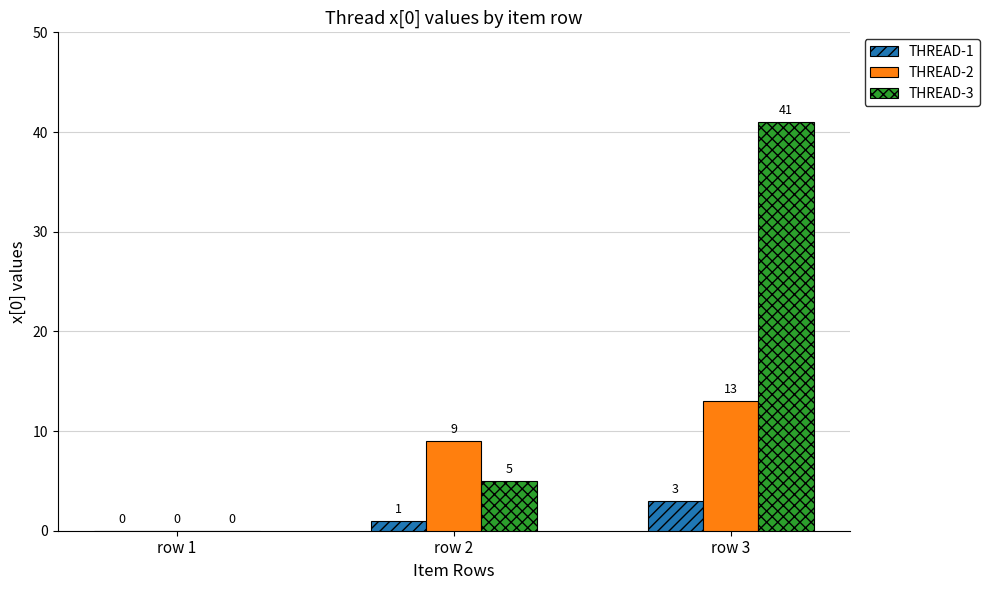

Between row 2 and row 3, which series saw the biggest shift?

THREAD-3